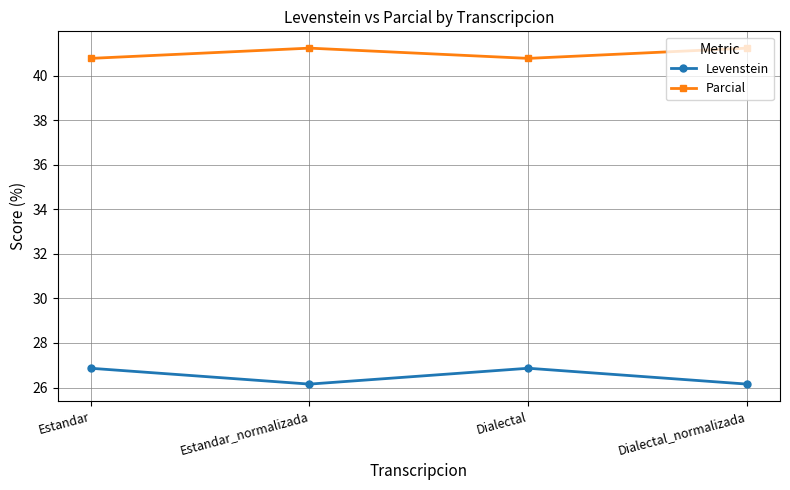

True or false: Parcial has more than 2 interior local peaks.

False